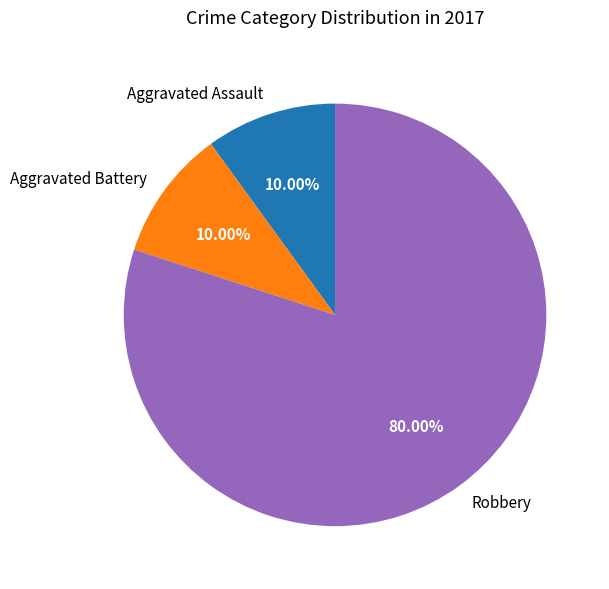

To the nearest percent, what is the difference between the Robbery and Aggravated Battery slice percentages?

70%